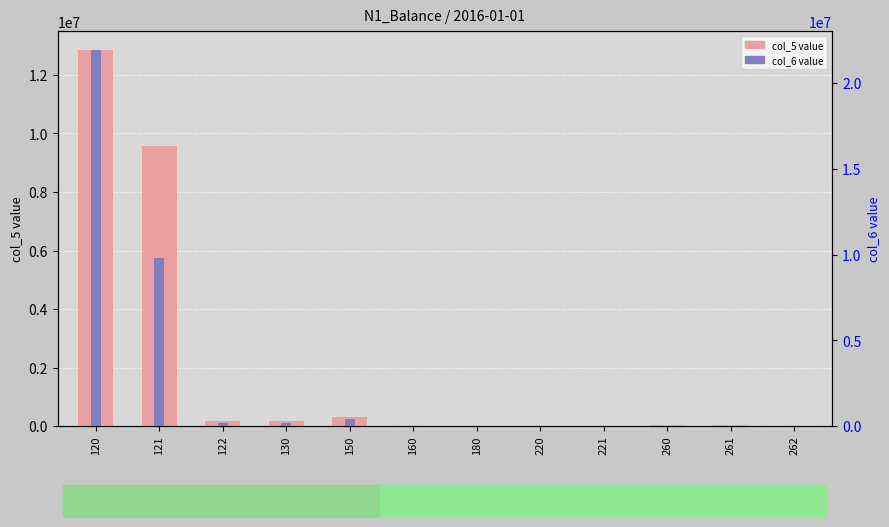

At which category does the chart reach its minimum across all series?

180